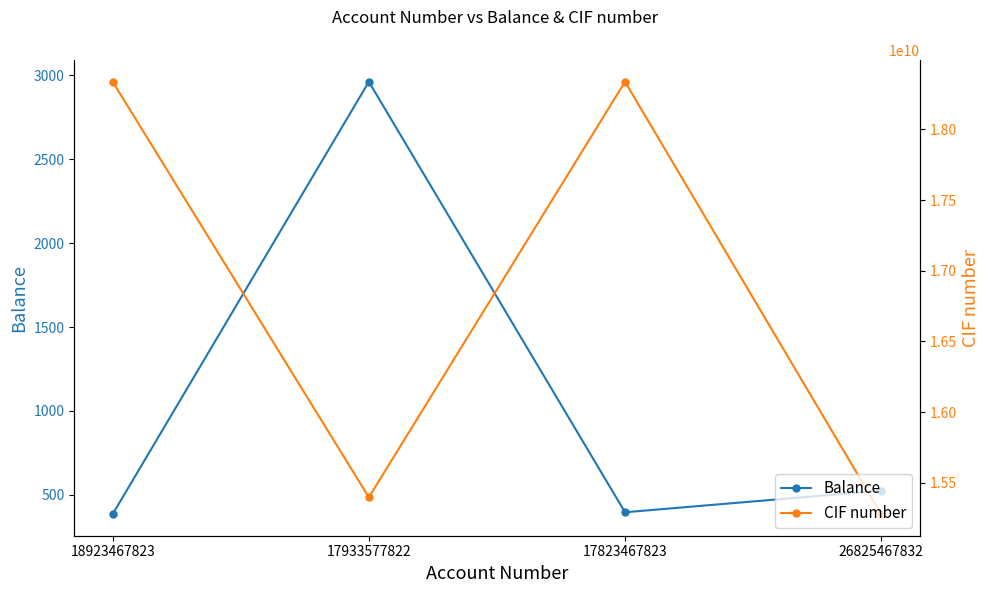

True or false: CIF number has more than 0 interior local peaks.

True